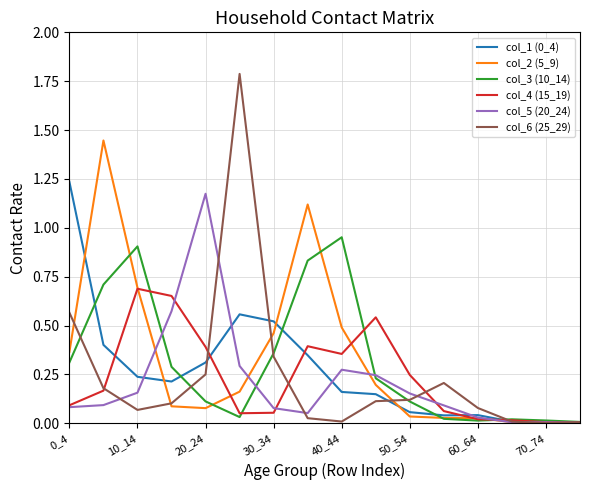

Which series has the largest range (max minus min)?

col_6 (25_29)